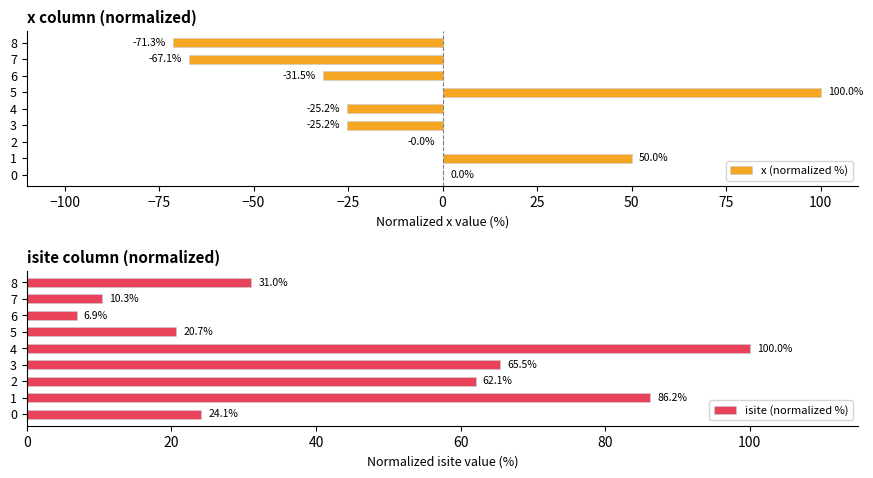

What is the smallest value displayed?

-71.3